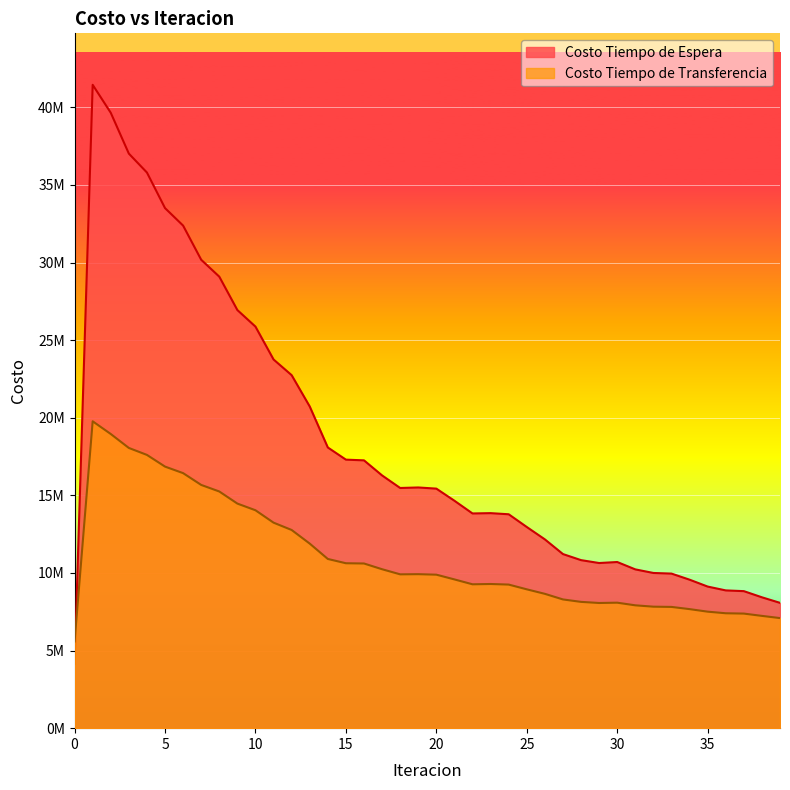

Between 4 and 15, which is larger?

4